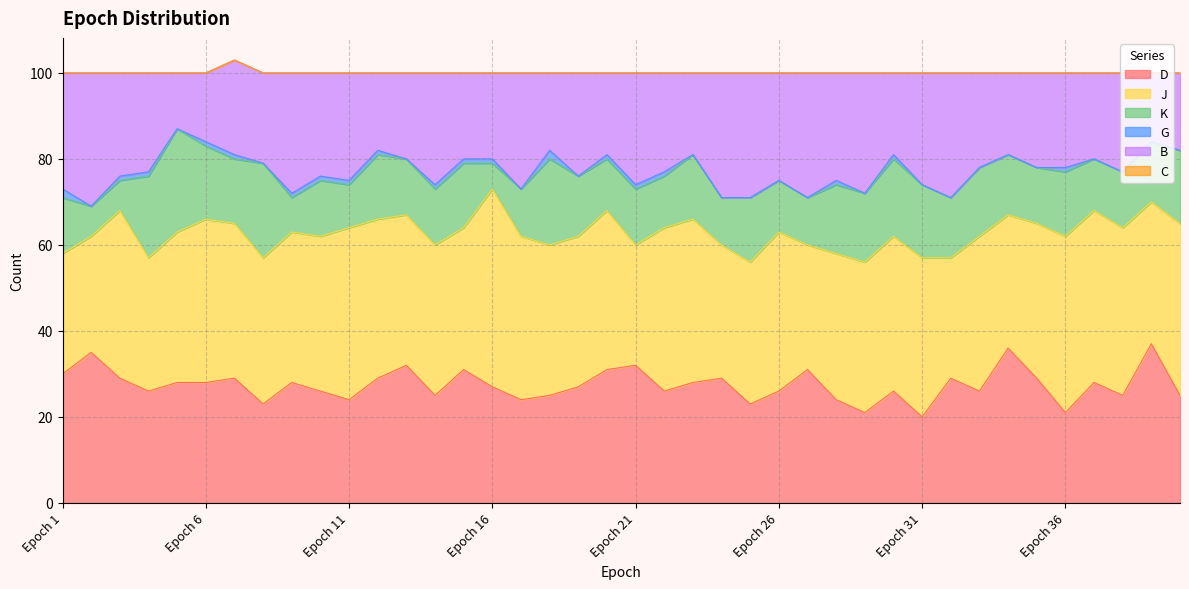

True or false: J and D cross at least once.

True